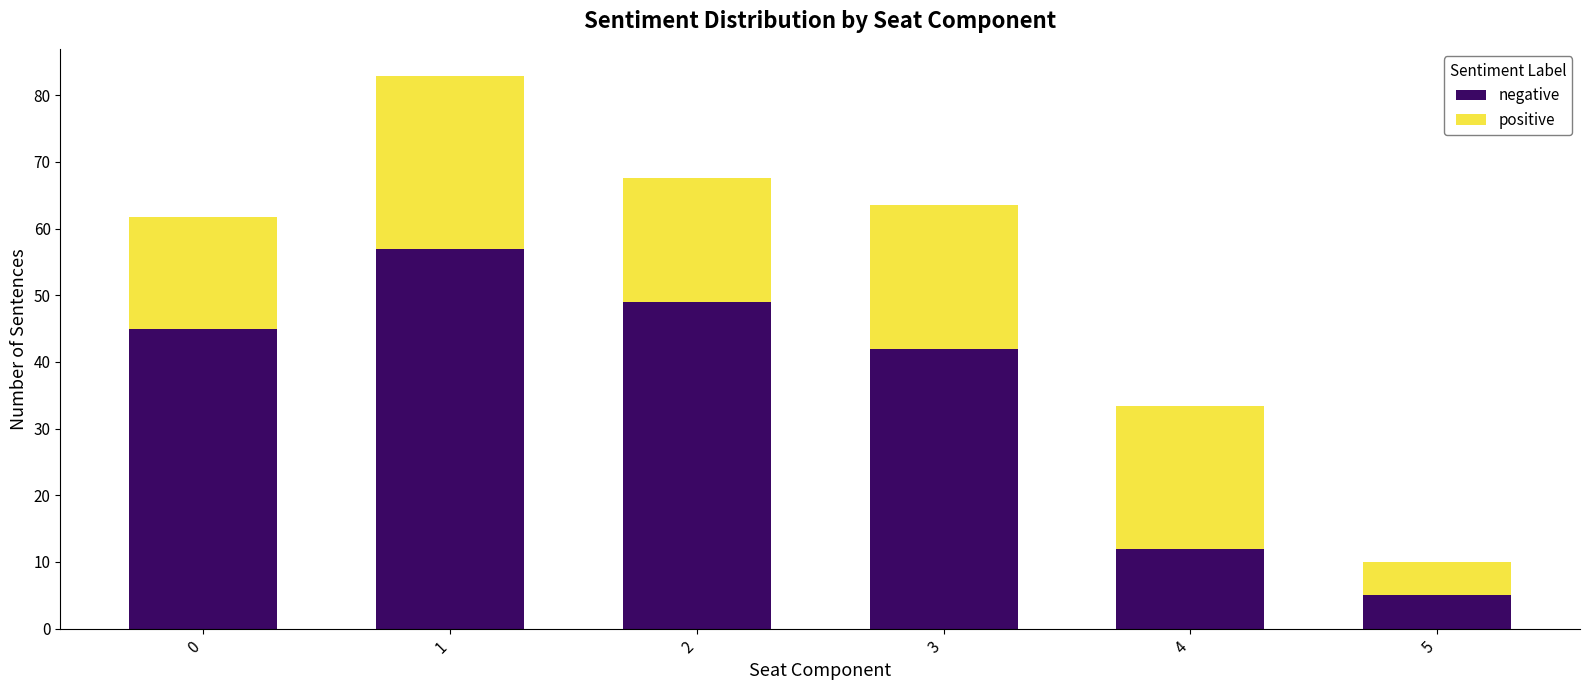

Does the chart contain any negative values?

No